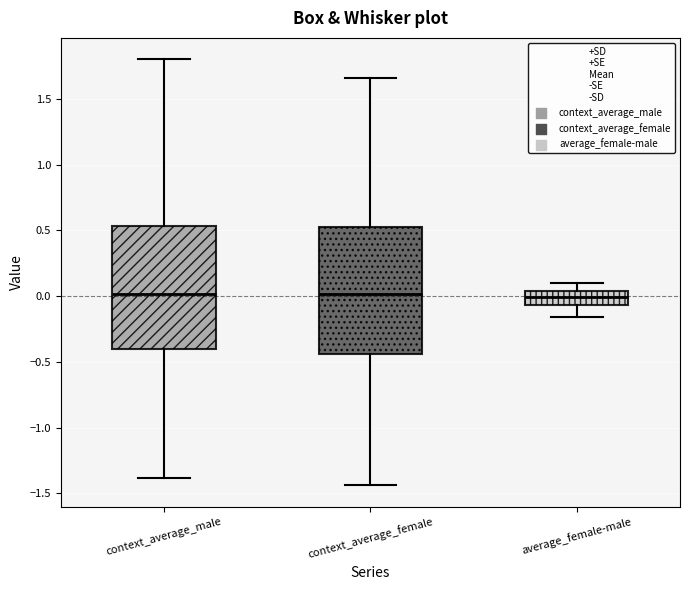

Reading left to right, transcribe this box plot: for each box, give where its median line is, the range the box spans, and where its two whiskers end, as read against the y-axis. The values are not printed on the chart, so give them approximately, as read against the axis.

context_average_male: median 0.00, box -0.40 to 0.55, whiskers -1.40 to 1.80
context_average_female: median 0.00, box -0.45 to 0.50, whiskers -1.45 to 1.65
average_female-male: median 0.00, box -0.05 to 0.05, whiskers -0.15 to 0.10